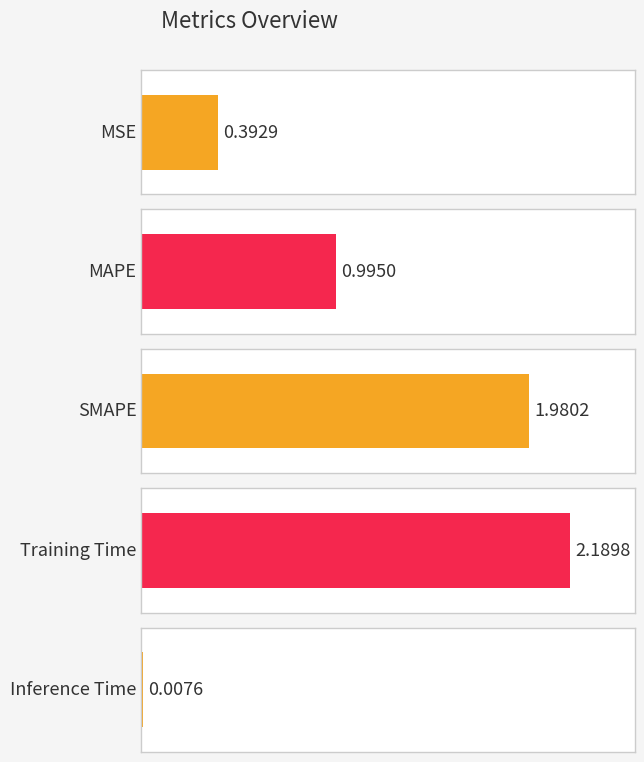

What is the sum of the values at Inference Time and SMAPE?

2.0